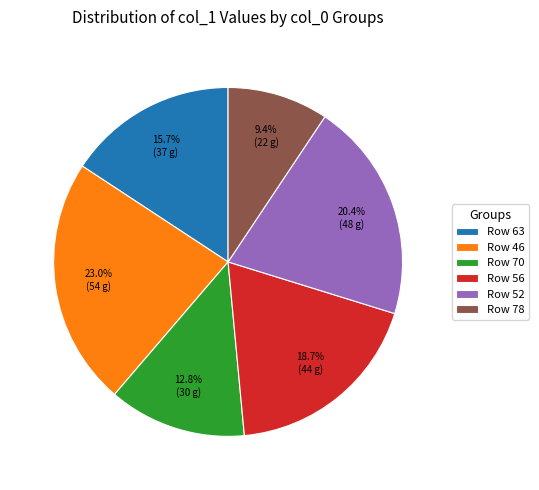

Which category has the smallest portion of the pie?

Row 78